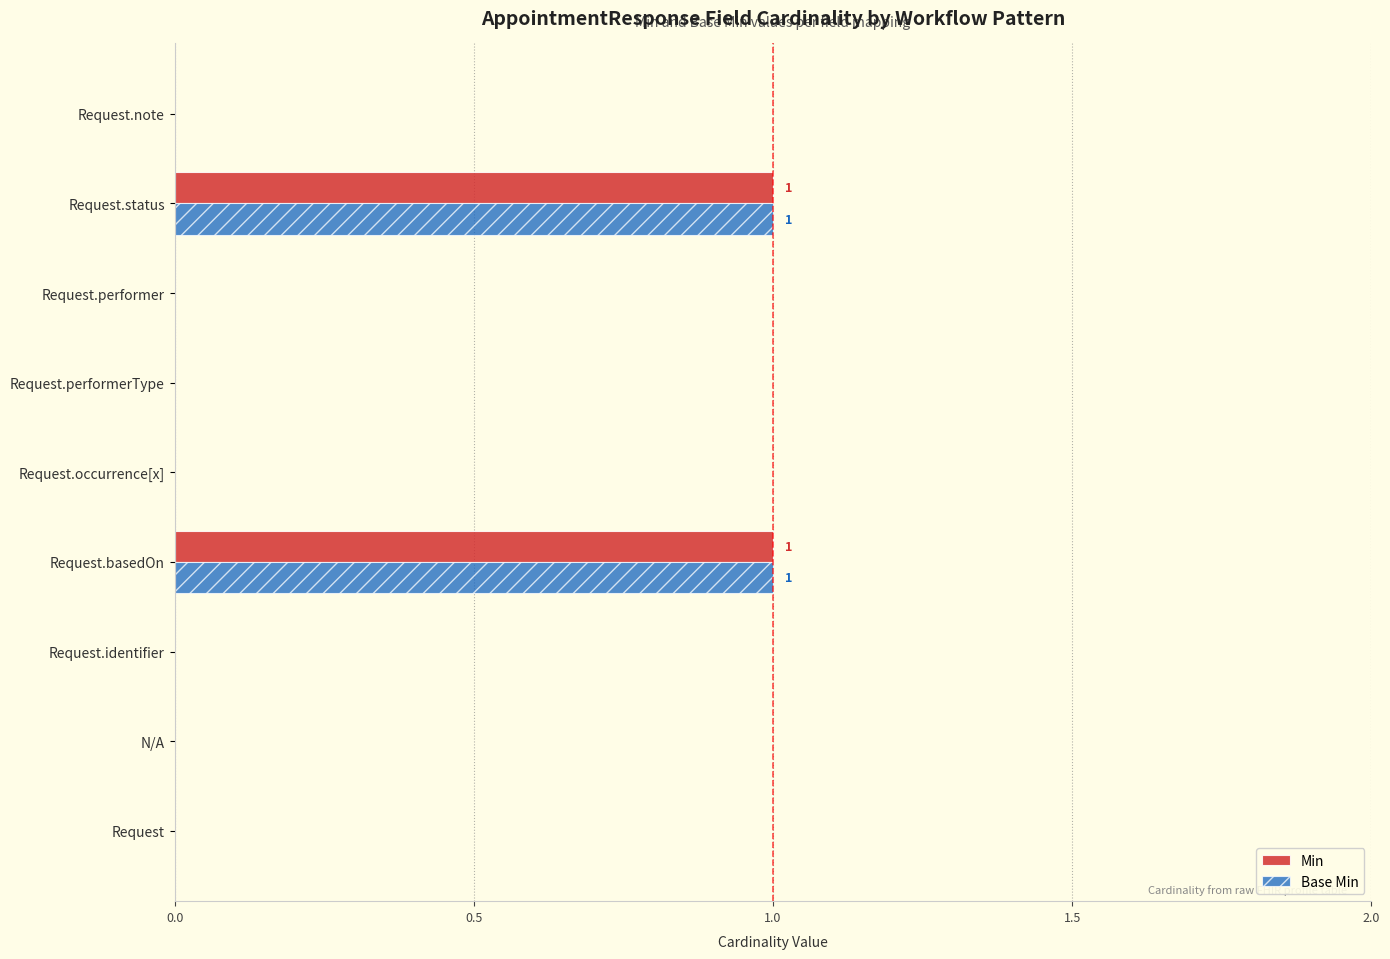

The value of Min at Request.occurrence[x] is 0. True or false?

True